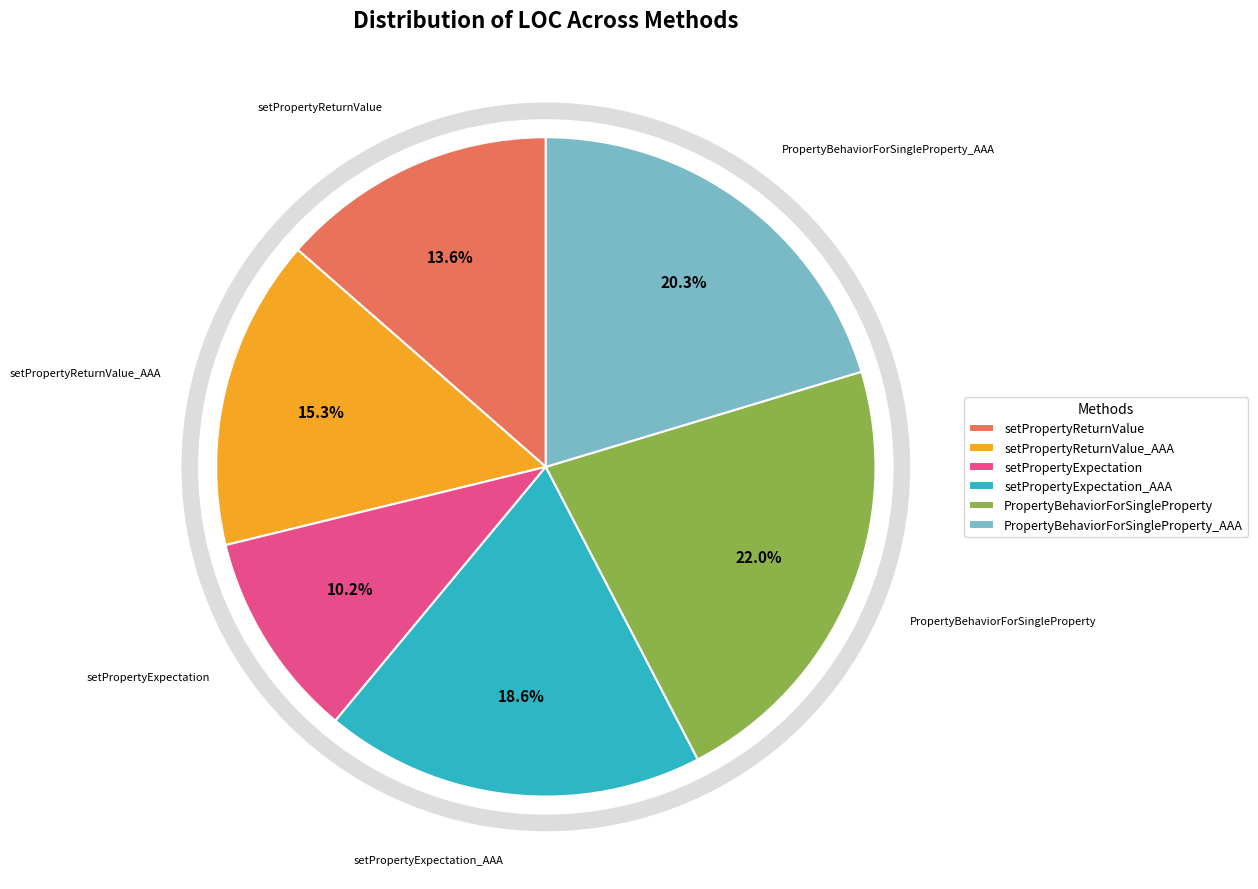

Is it true that PropertyBehaviorForSingleProperty is 8% of the pie?

False